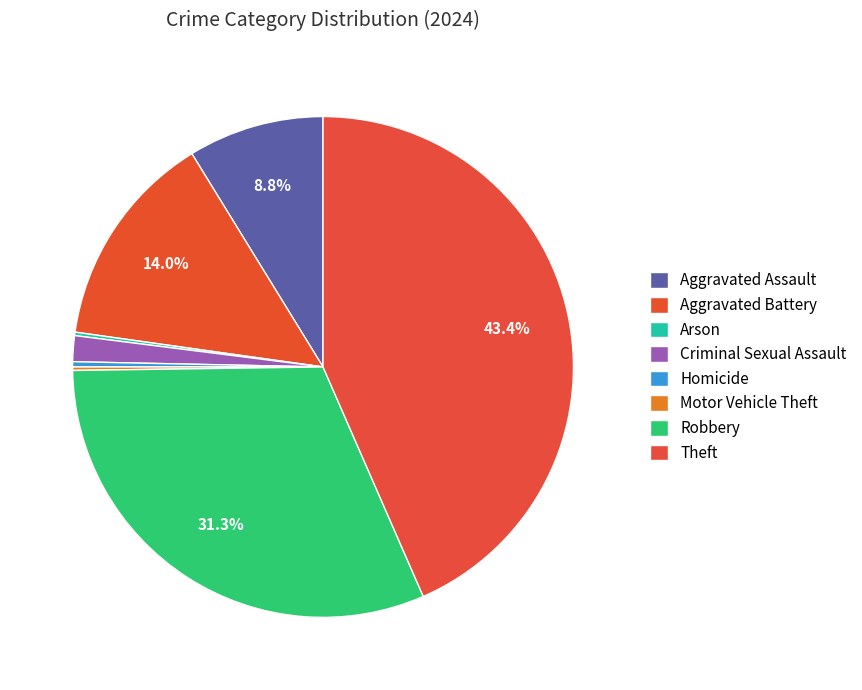

What percentage is the Aggravated Assault slice, to the nearest percent?

9%